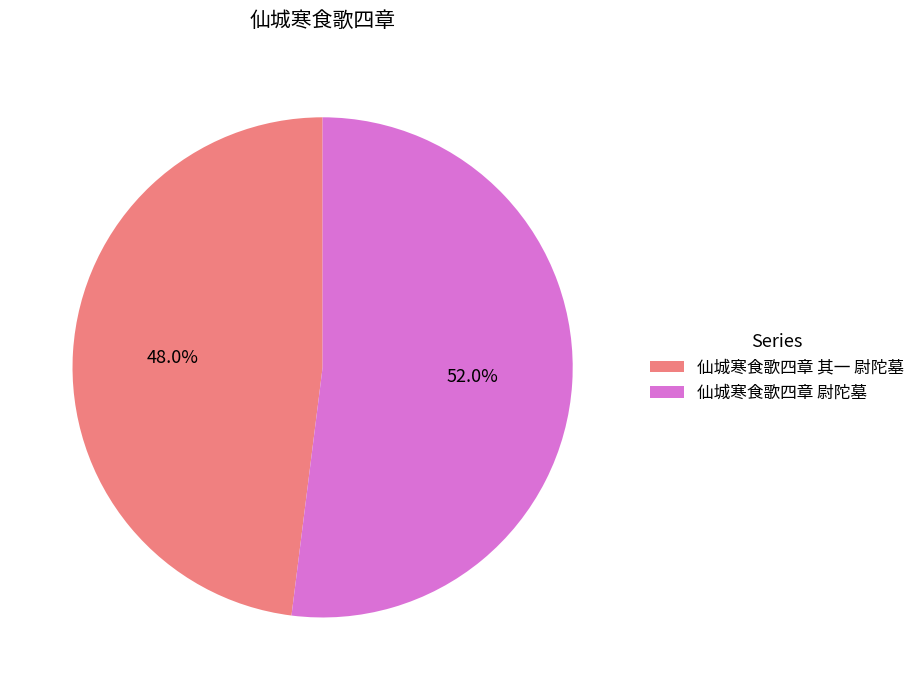

Does 仙城寒食歌四章 尉陀墓 account for over 50% of the chart?

Yes